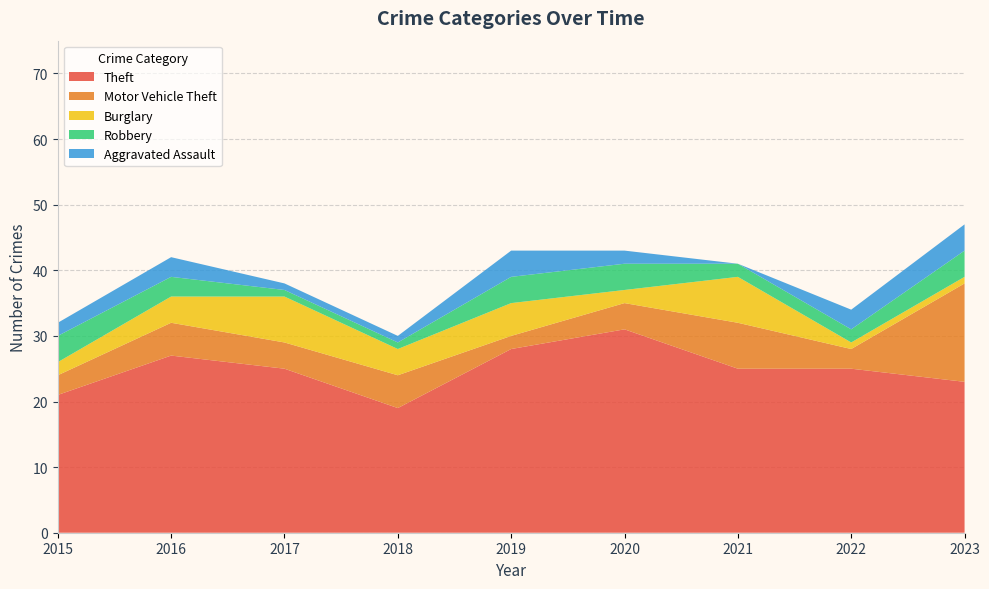

Reading left to right, list all the values displayed in this chart.

Theft: 21	27	25	19	28	31	25	25	23
Motor Vehicle Theft: 3	5	4	5	2	4	7	3	15
Burglary: 2	4	7	4	5	2	7	1	1
Robbery: 4	3	1	1	4	4	2	2	4
Aggravated Assault: 2	3	1	1	4	2	0	3	4